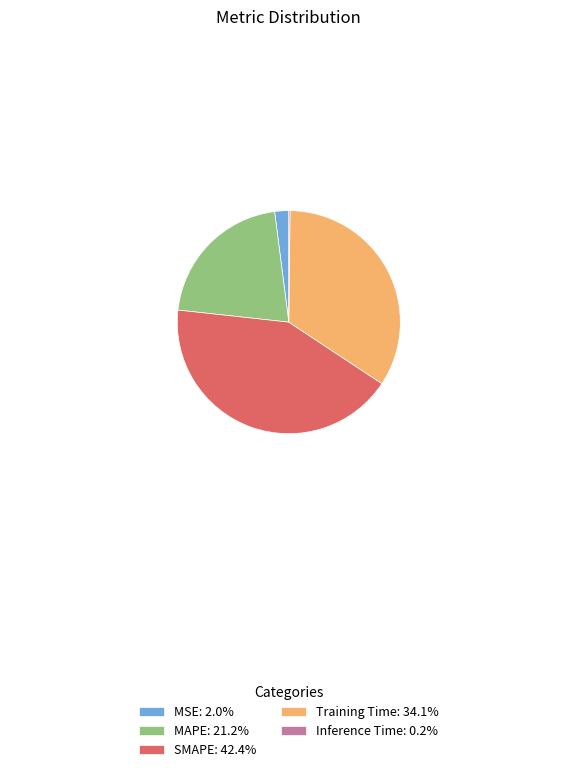

True or false: MSE accounts for 2% of the total.

True